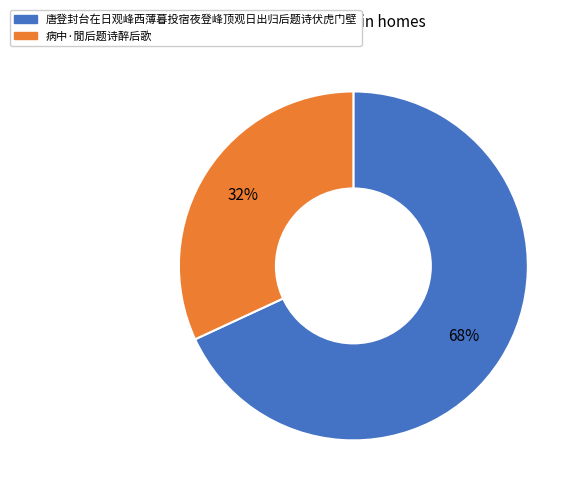

Which slice represents more than half of the pie?

唐登封台在日观峰西薄暮投宿夜登峰顶观日出归后题诗伏虎门壁